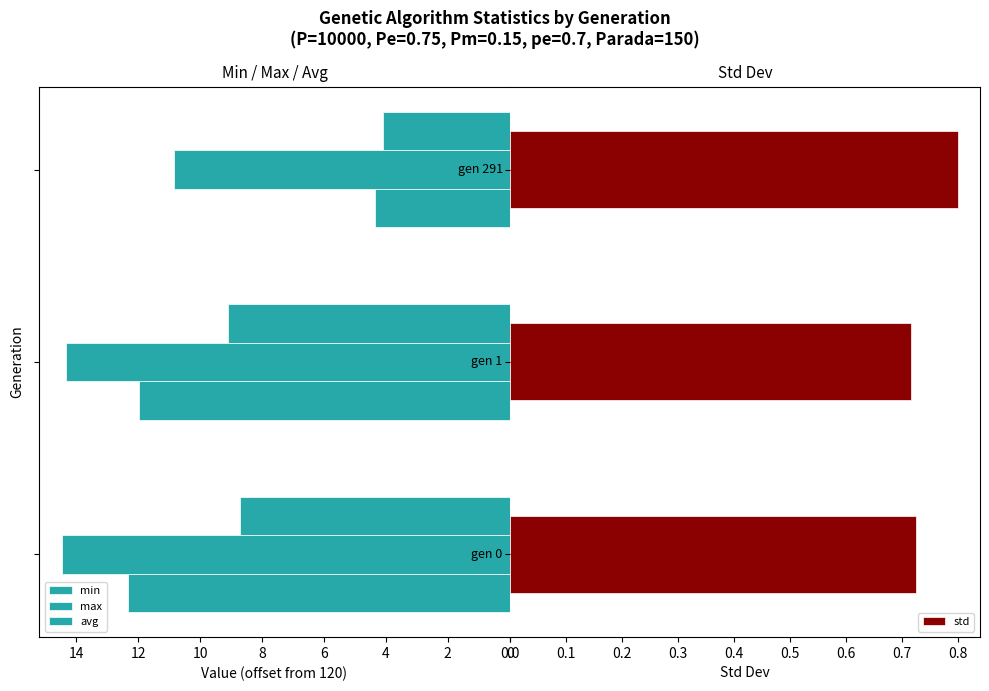

What is the value of the std bar at the 2nd from the left?

0.7